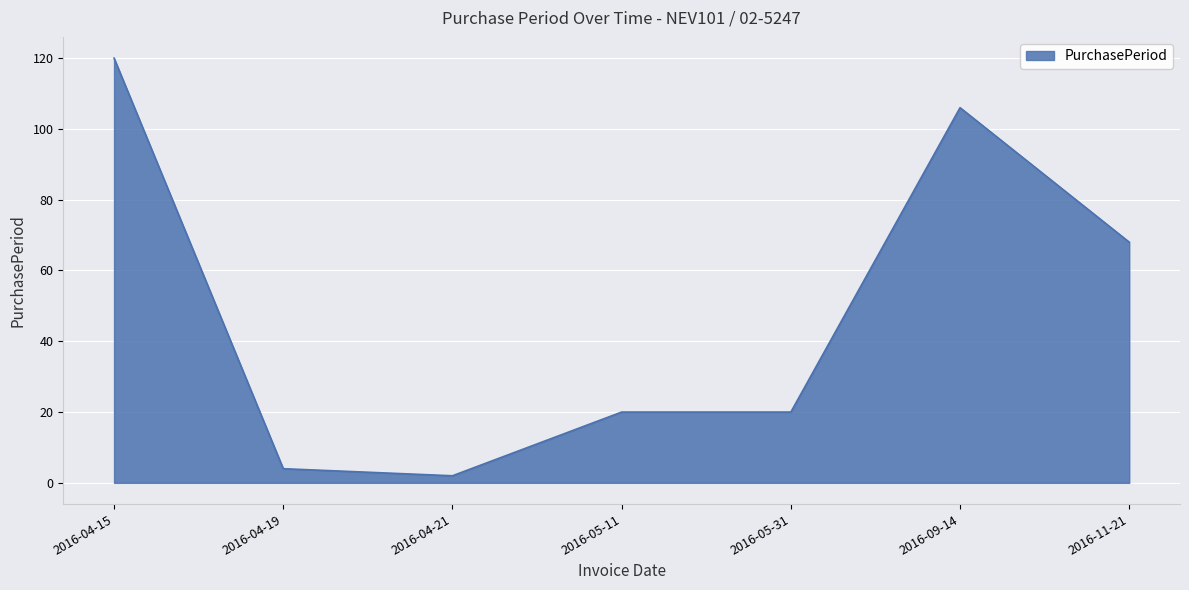

What is the change in value from 2016-04-15 to 2016-04-21?

-118